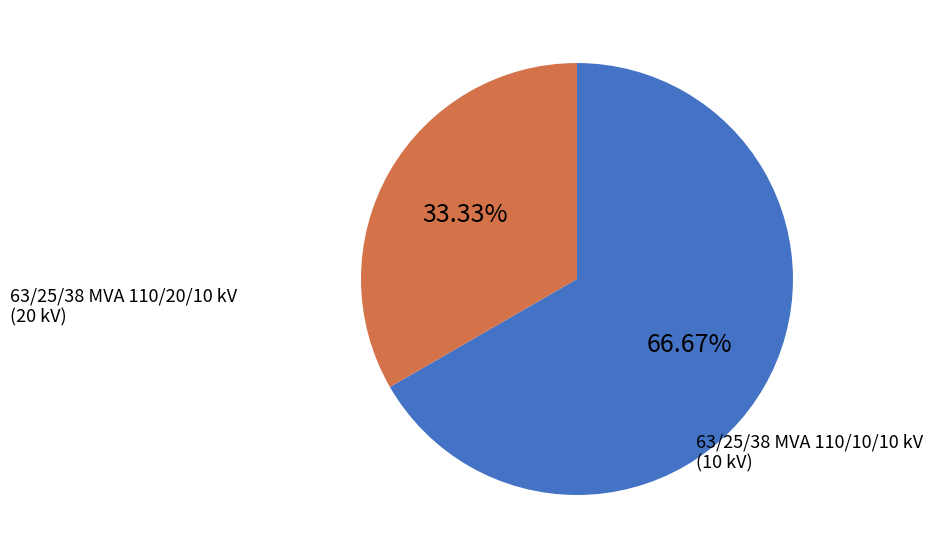

Does any single category account for the majority?

Yes